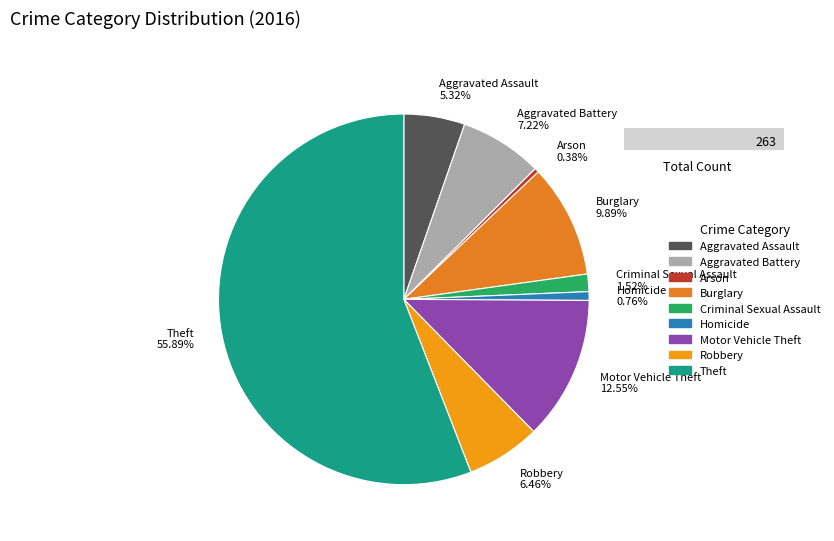

How many slices are in this pie chart?

9